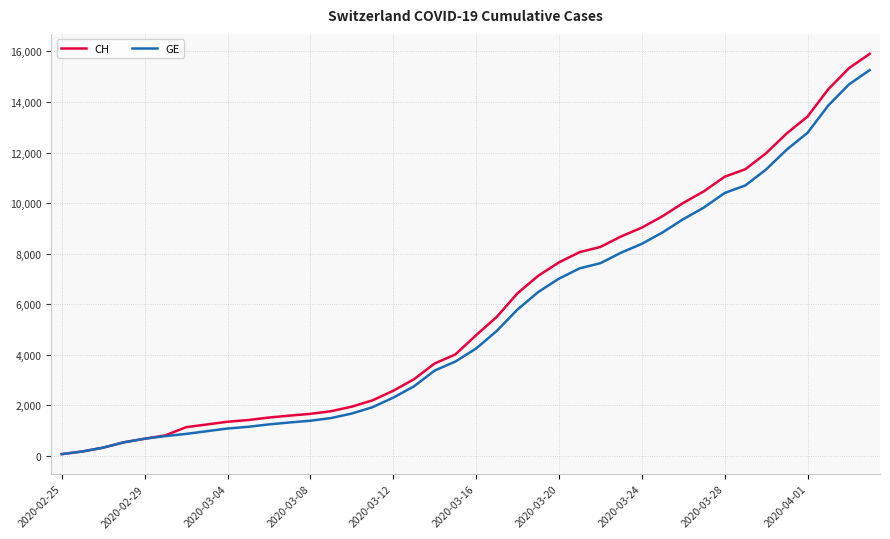

What is the maximum value for GE?

15258